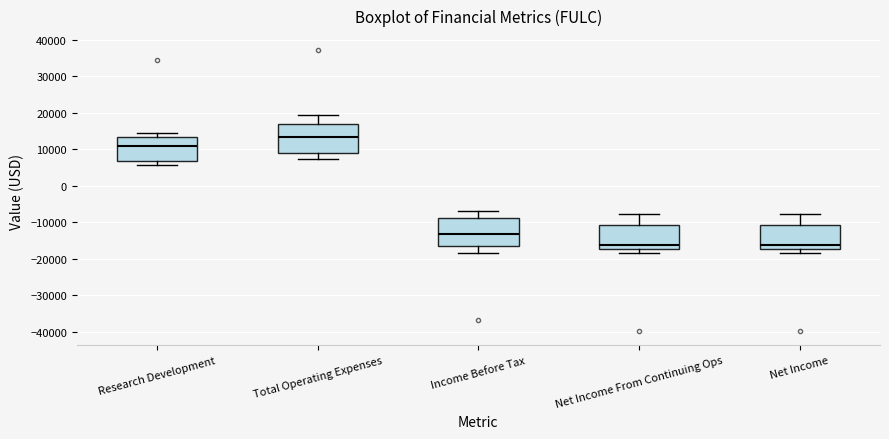

Reading left to right, transcribe this box plot: for each box, give where its median line is, the range the box spans, and where its two whiskers end, as read against the y-axis. The values are not printed on the chart, so give them approximately, as read against the axis.

Research Development: median 11000, box 7000 to 14000, whiskers 6000 to 15000
Total Operating Expenses: median 14000, box 9000 to 17000, whiskers 7000 to 20000
Income Before Tax: median -13000, box -16000 to -9000, whiskers -18000 to -7000
Net Income From Continuing Ops: median -16000, box -17000 to -11000, whiskers -18000 to -8000
Net Income: median -16000, box -17000 to -11000, whiskers -18000 to -8000